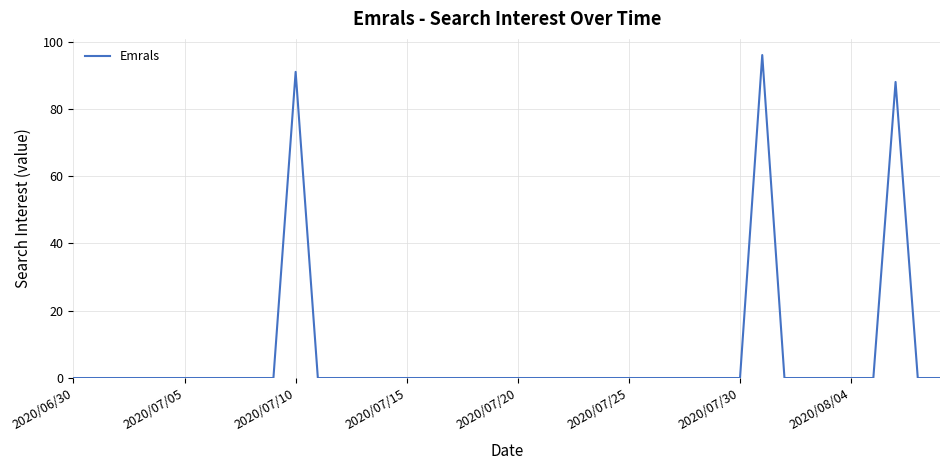

What is the greatest value displayed?

96